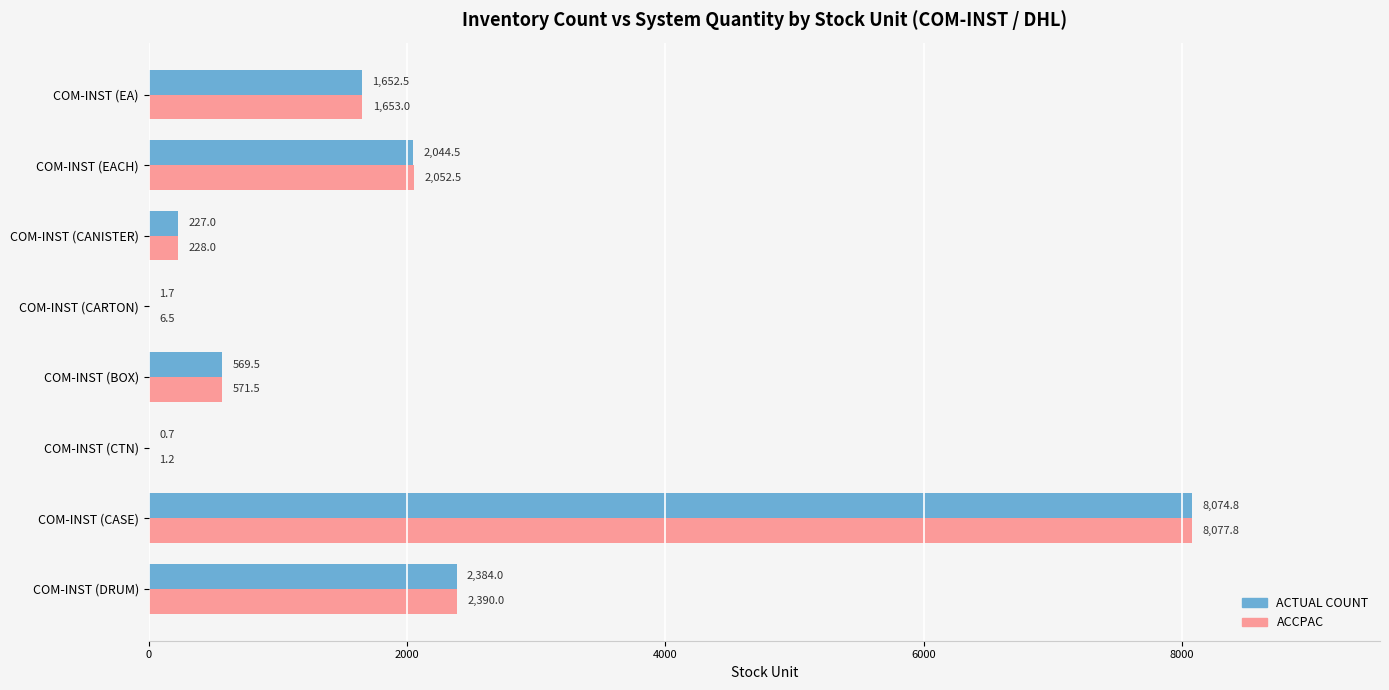

Which series has the largest total across all categories?

ACCPAC